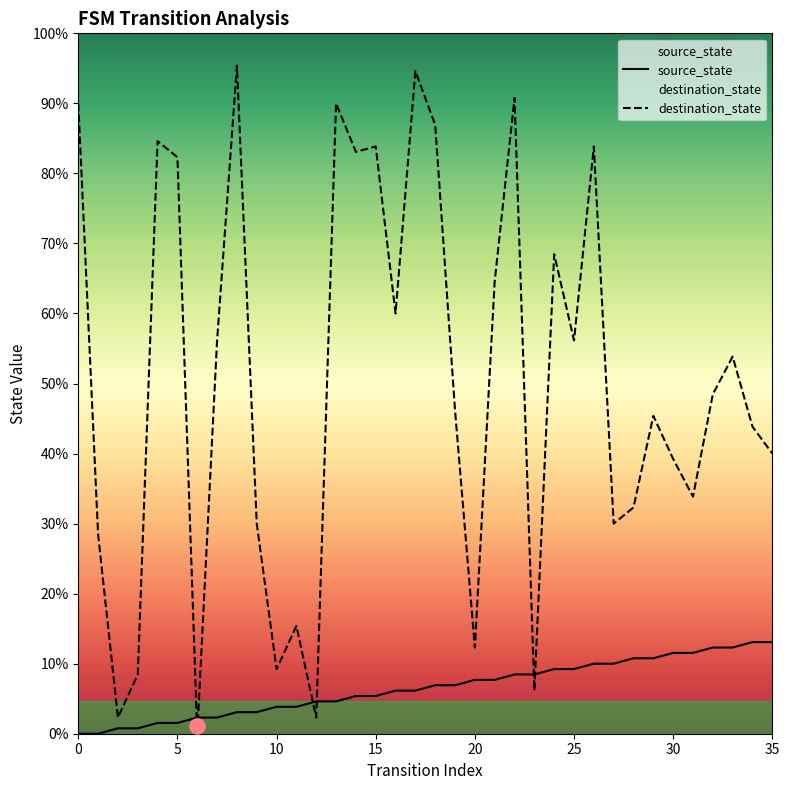

At which category is the sum across all series the highest?

17